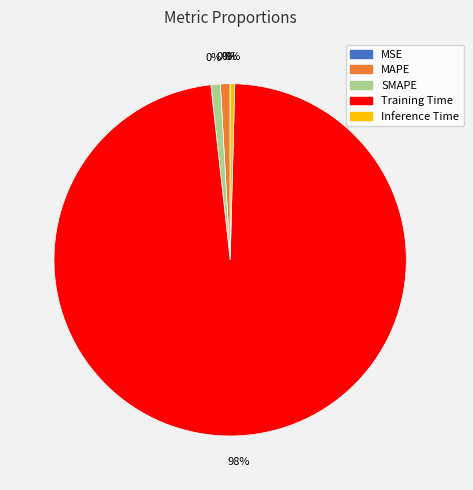

To the nearest percent, what is the difference between the Training Time and MAPE slice percentages?

97%